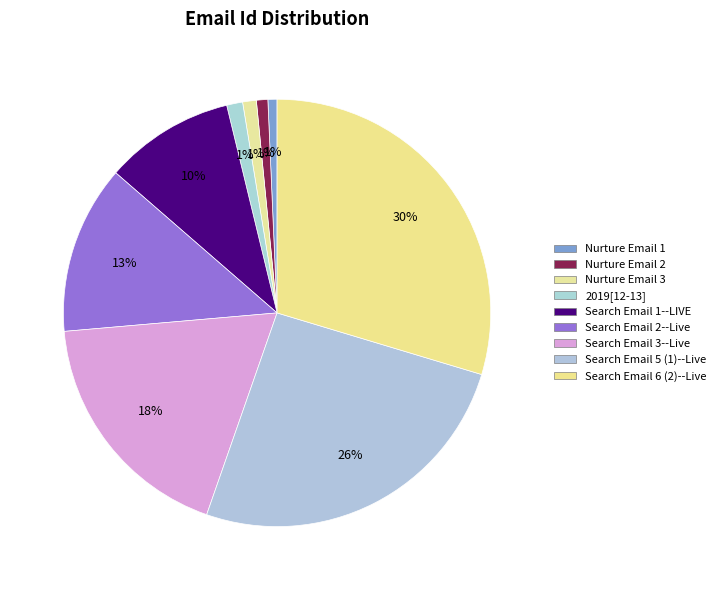

What percentage is the Nurture Email 1 slice, to the nearest percent?

1%